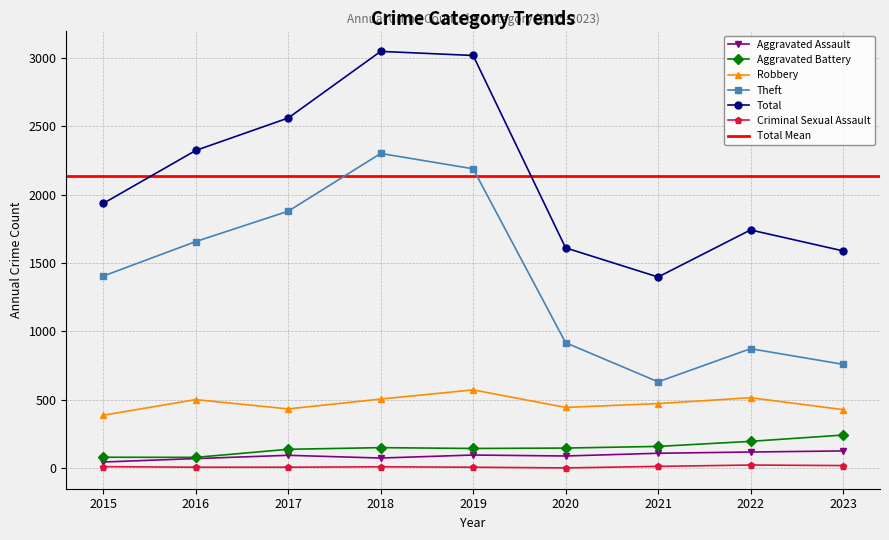

What is the total value across all series at 2023?

3168